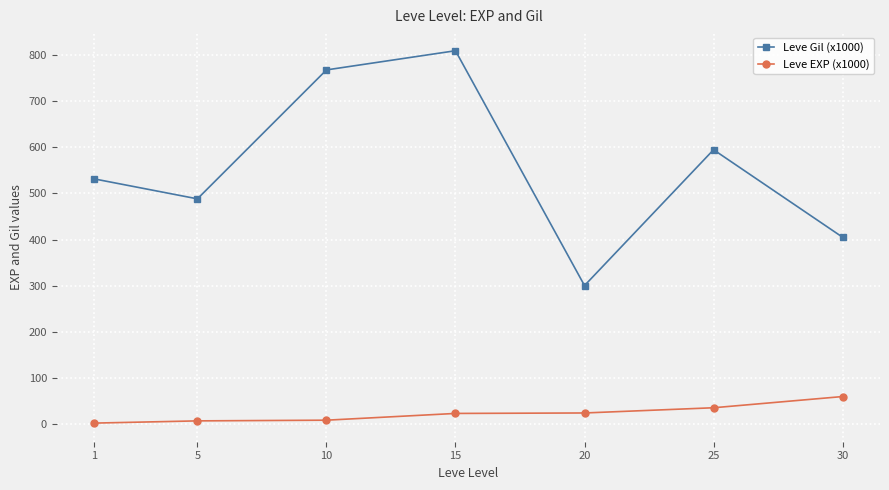

At which label does Leve Gil (x1000) first exceed 531?

1